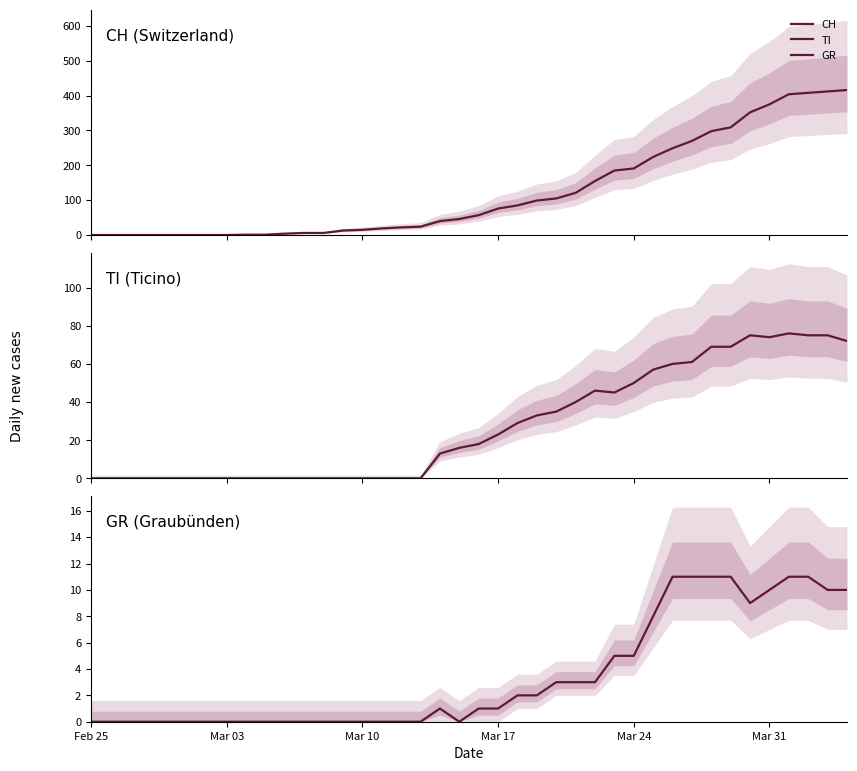

Which series has the largest range (max minus min)?

CH